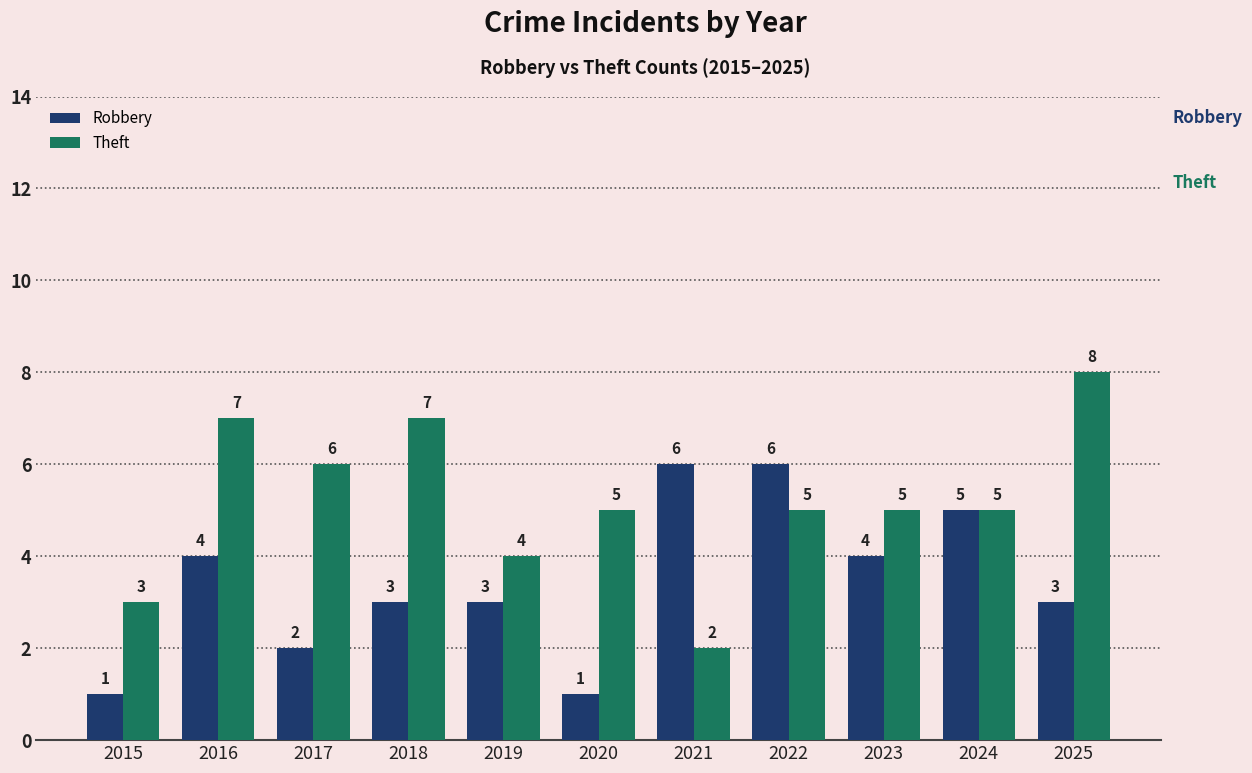

How many bars are there in total?

22